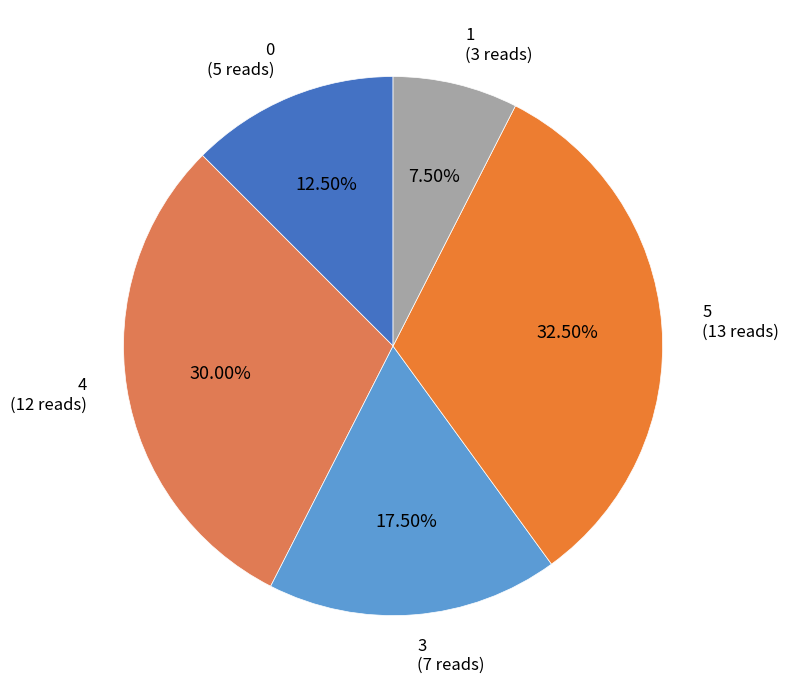

How many segments does this pie chart have?

5